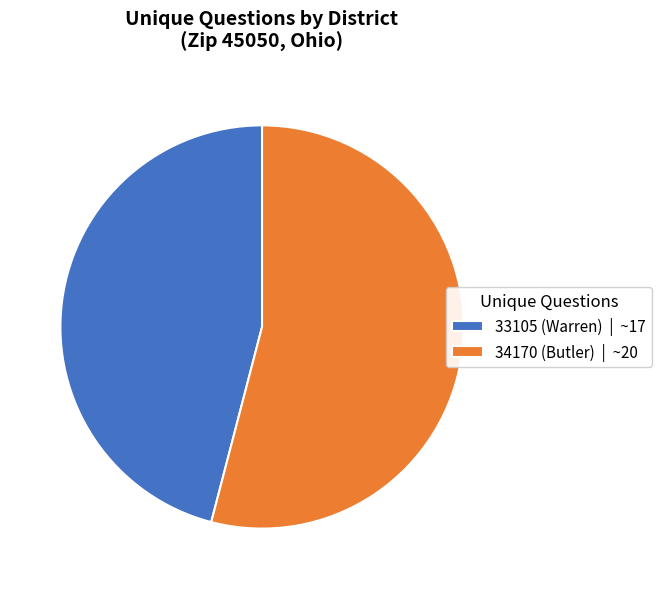

Is 33105 (Warren) | ~17 the majority of the pie?

No